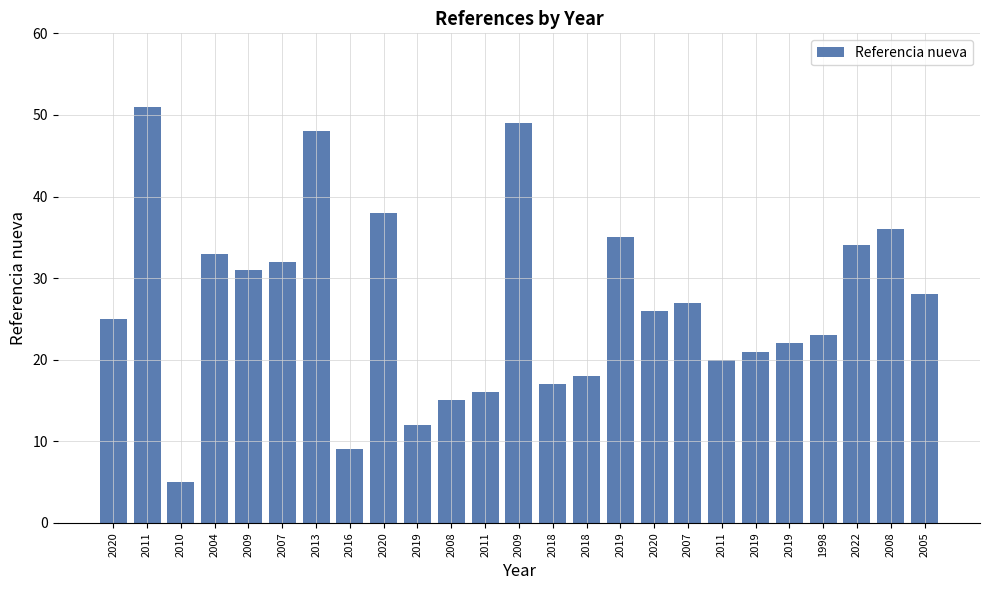

The value at 2018 is 26. True or false?

False